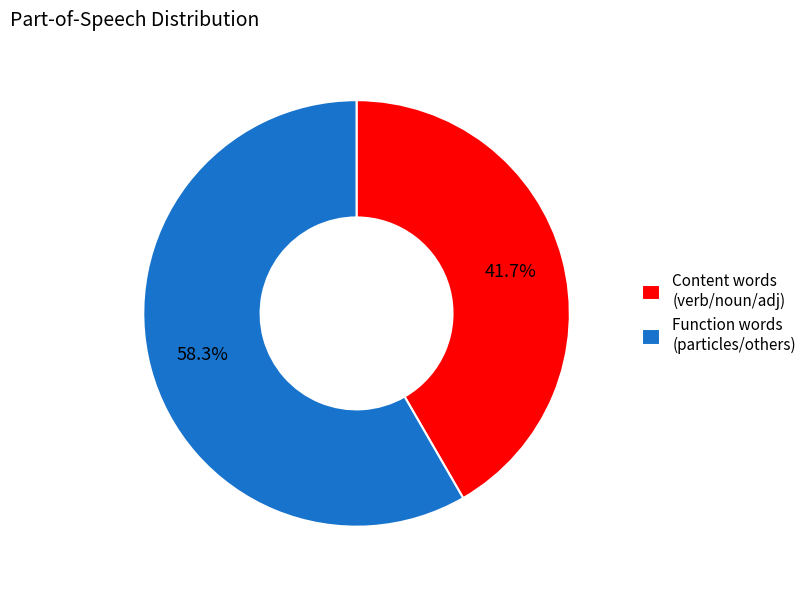

What percentage is NOT represented by Content words (verb/noun/adj)?

58.3%